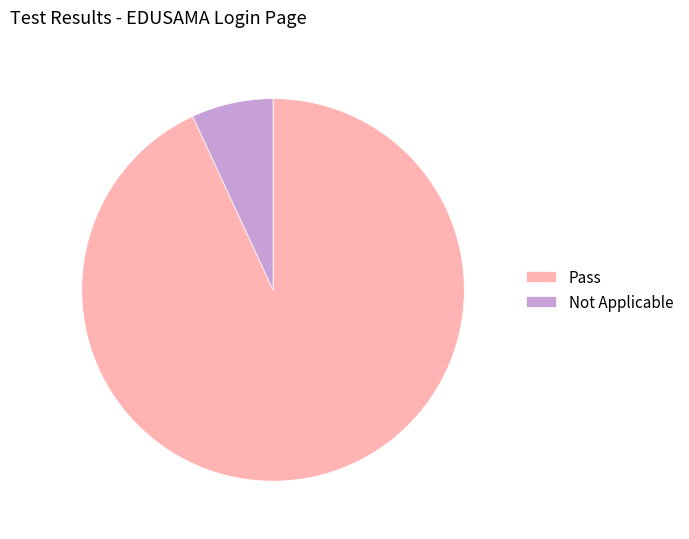

Count the number of slices in the pie.

2